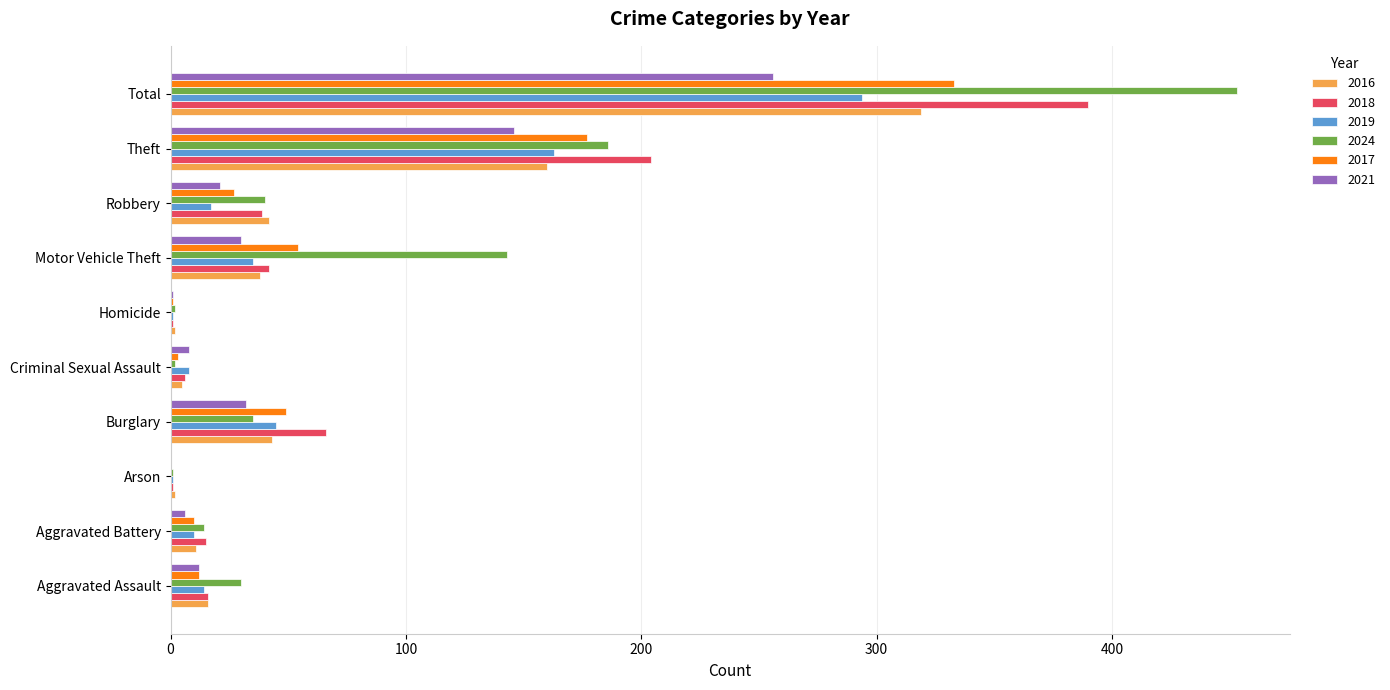

True or false: 2021 has a value of 256 at Total.

True